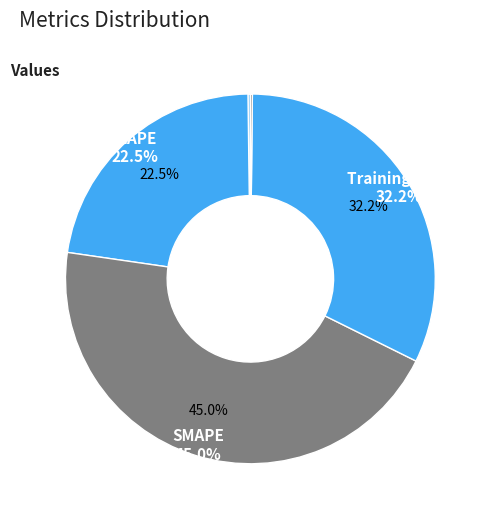

Rank the categories by value from highest to lowest.

SMAPE, Training Time, MAPE, MSE, Inference Time